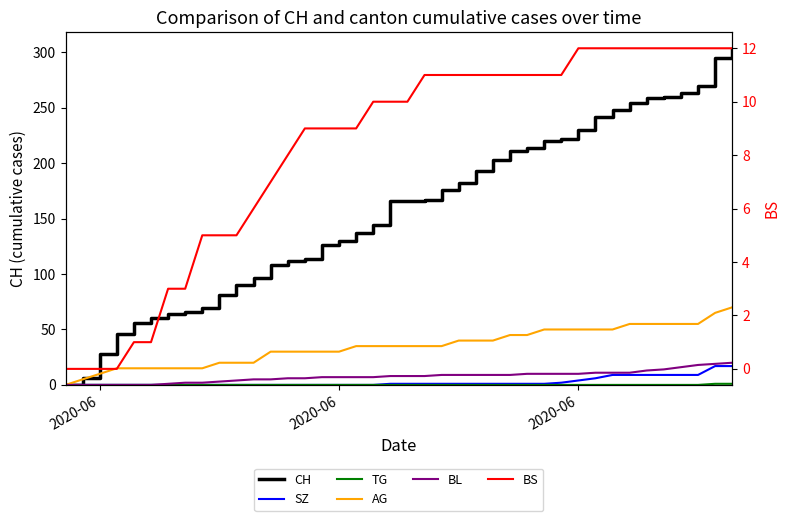

True or false: TG has a value of 0 at 36.

False